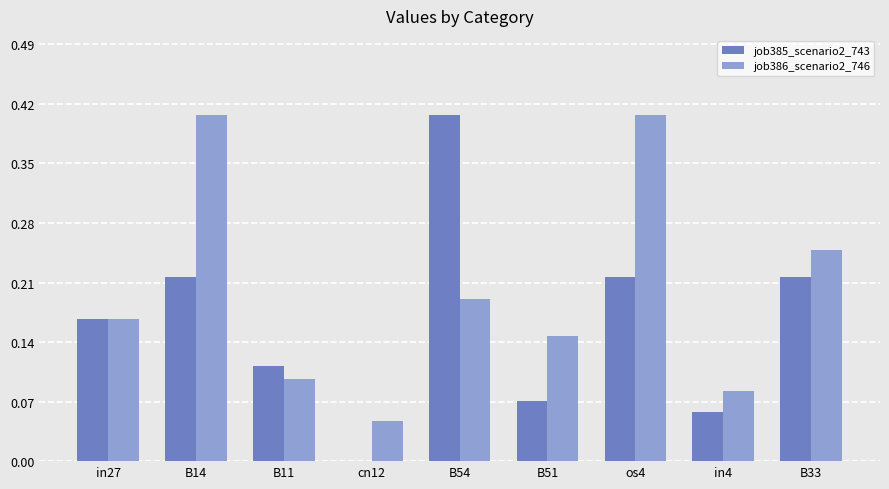

At which label is job386_scenario2_746 closest to 0?

cn12